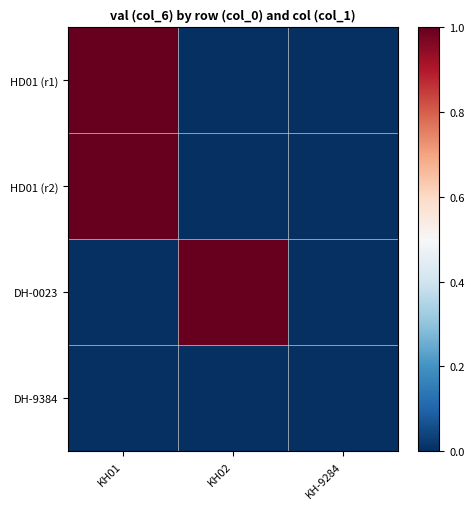

List the series in order of their peak value, lowest first.

DH-9384, HD01 (r1), HD01 (r2), DH-0023